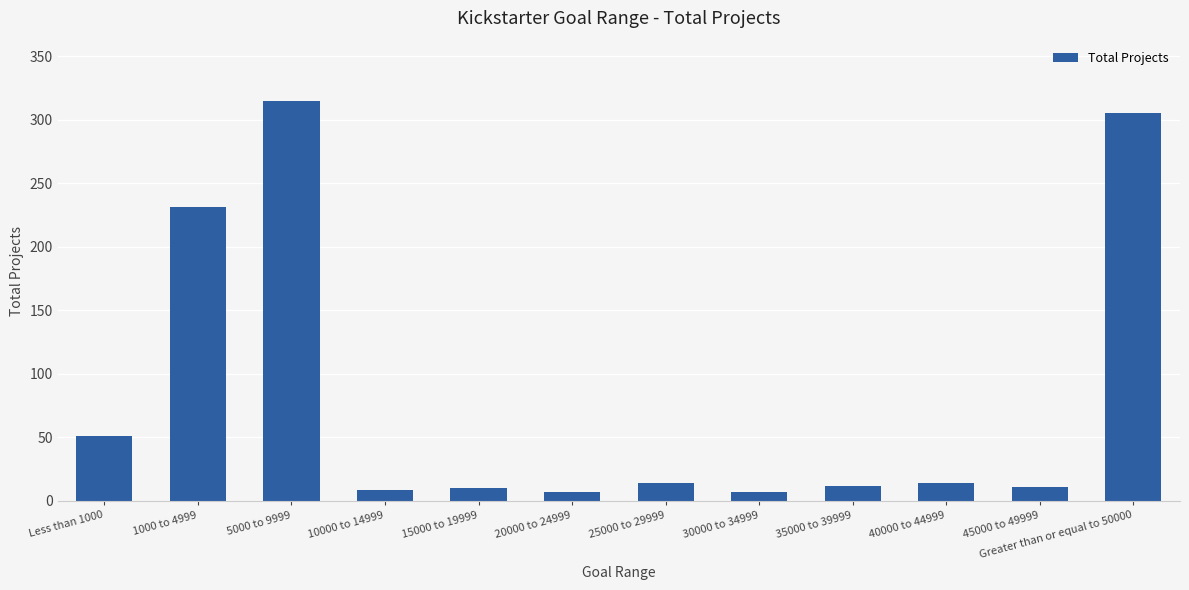

At which label is the value closest to 161?

1000 to 4999